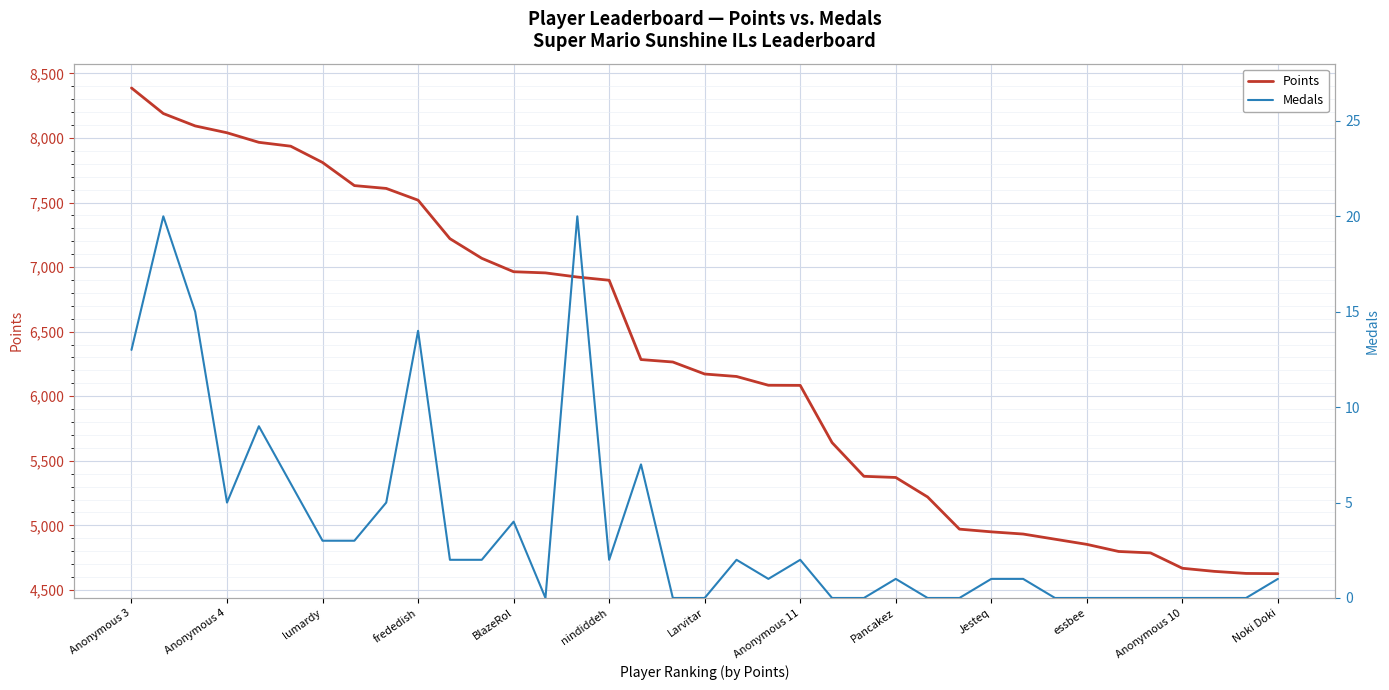

How many data points does each series have?

37